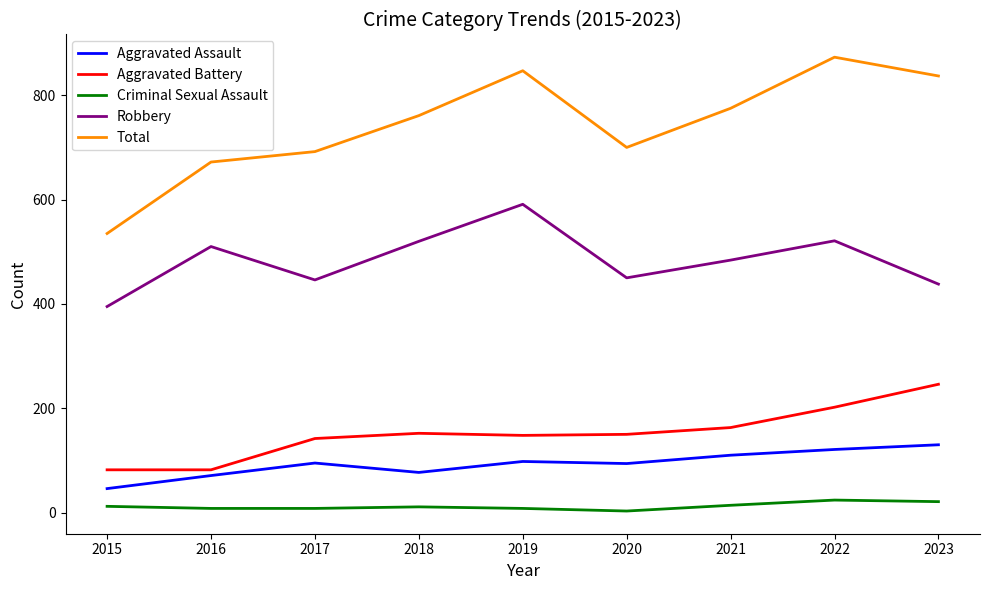

At which category does the chart reach its peak across all series?

2022